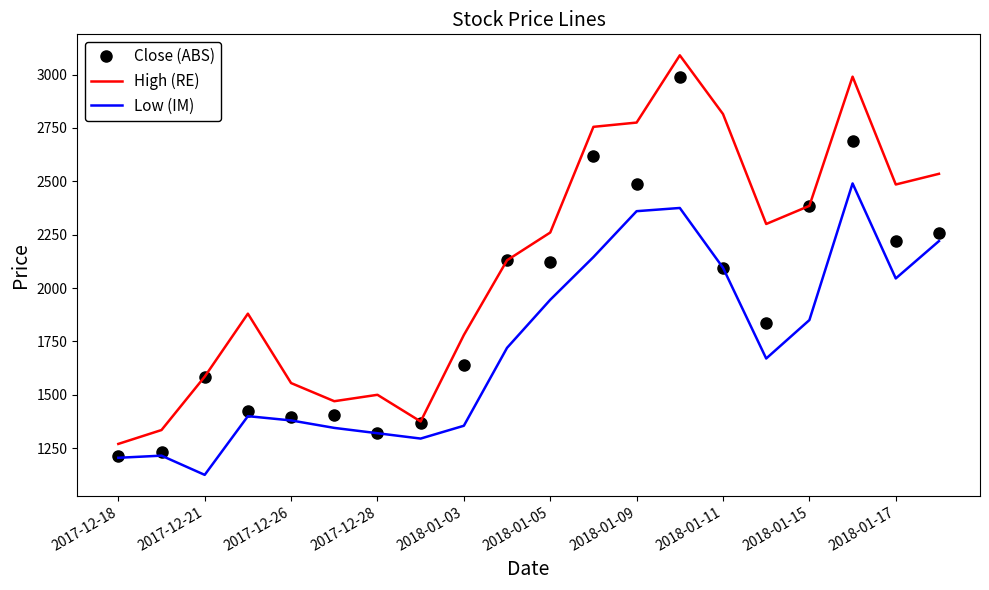

Rank the series by their average value, from lowest to highest.

Low (IM), Close (ABS), High (RE)